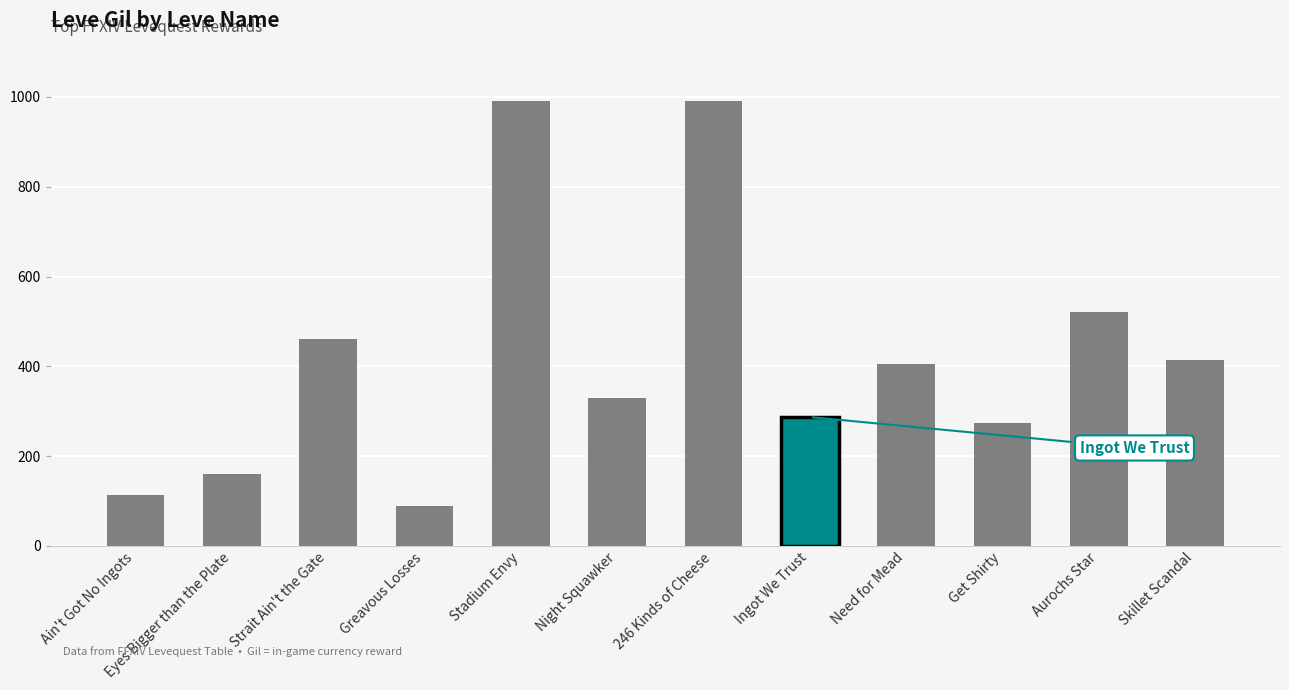

At which category does the chart reach its minimum across all series?

Greavous Losses